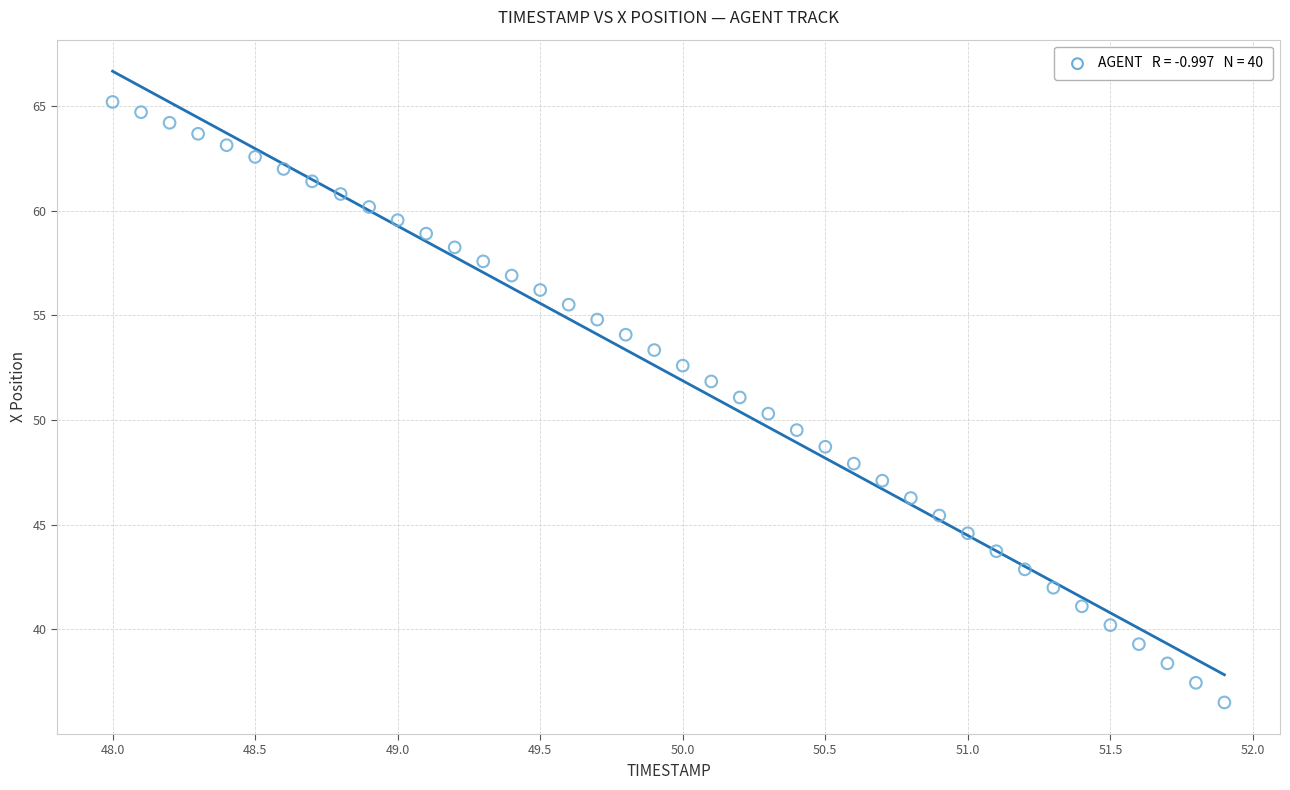

What is the range of X values (max minus min)?

3.9